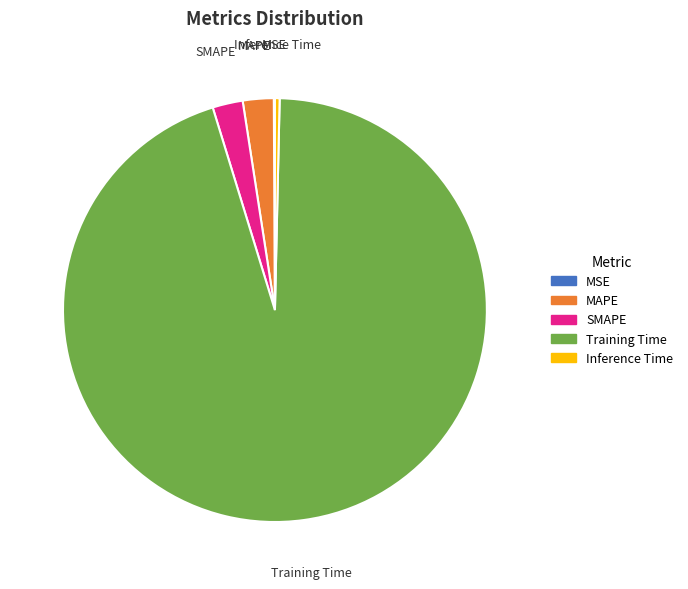

What is the largest slice in the pie chart?

Training Time